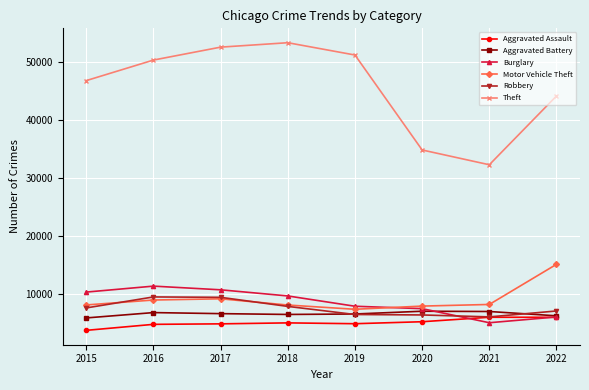

What is the value of the Aggravated Battery point at the 2nd from the left?

6789